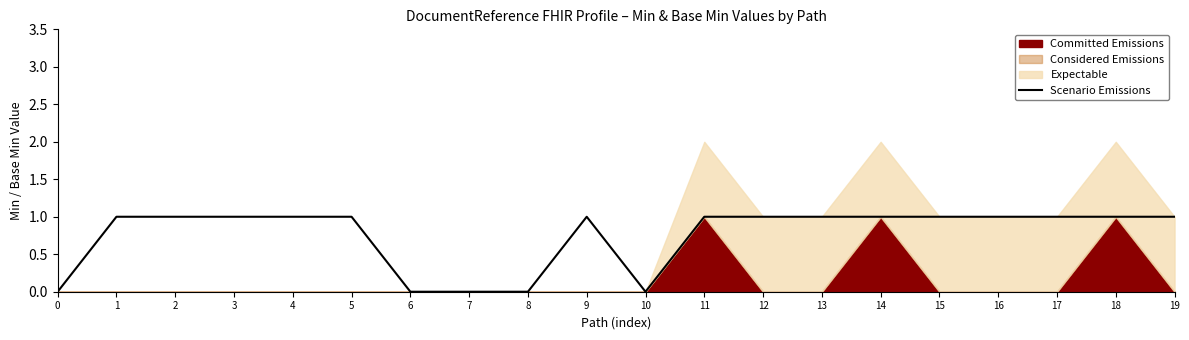

List the labels in order of value, largest first.

1, 2, 3, 4, 5, 9, 11, 12, 13, 14, 15, 16, 17, 18, 19, 0, 6, 7, 8, 10